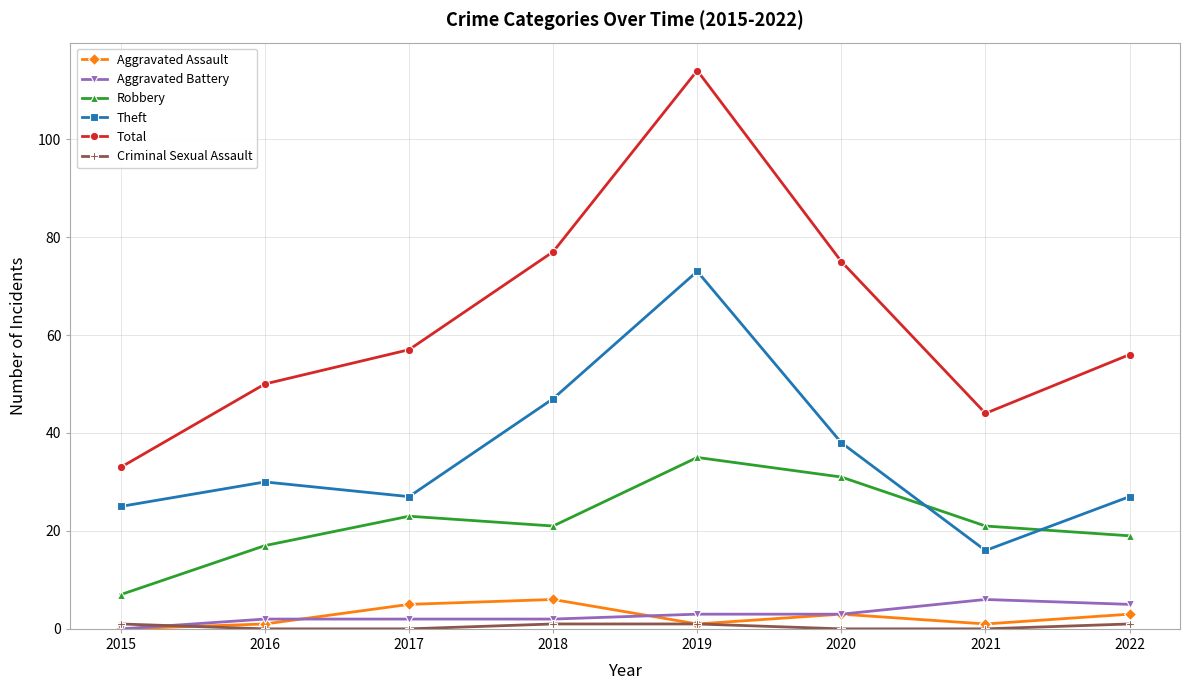

What is the sum of all Robbery values?

174